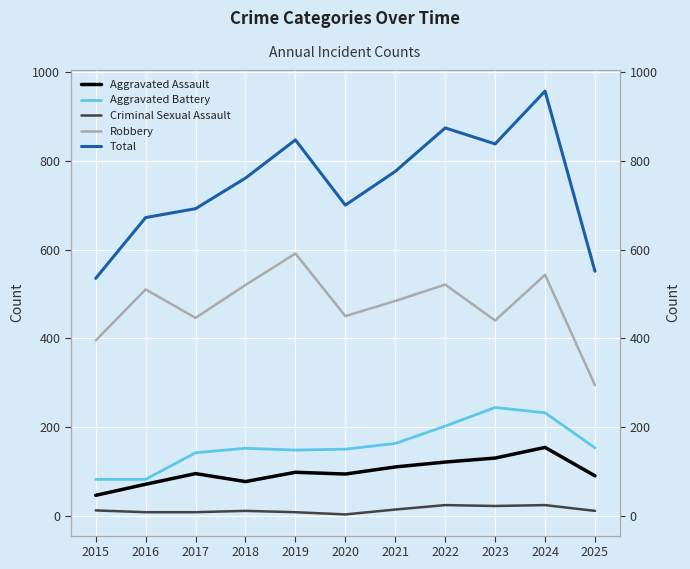

Reading left to right, list all the values displayed in this chart.

Aggravated Assault: 46	71	95	77	98	94	110	121	130	154	90
Aggravated Battery: 82	82	142	152	148	150	163	202	244	232	153
Criminal Sexual Assault: 12	8	8	11	8	3	14	24	22	24	11
Robbery: 395	510	446	520	591	450	484	521	440	543	294
Total: 535	672	692	761	847	700	776	874	838	957	551